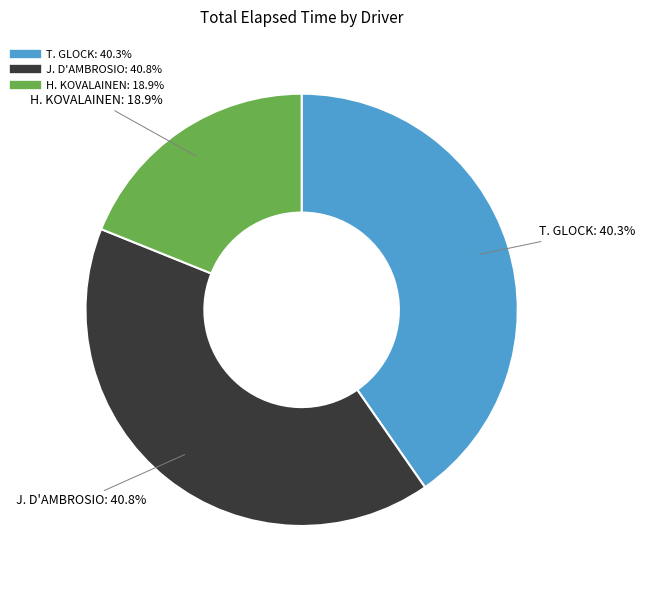

Which category has the smallest portion of the pie?

H. KOVALAINEN